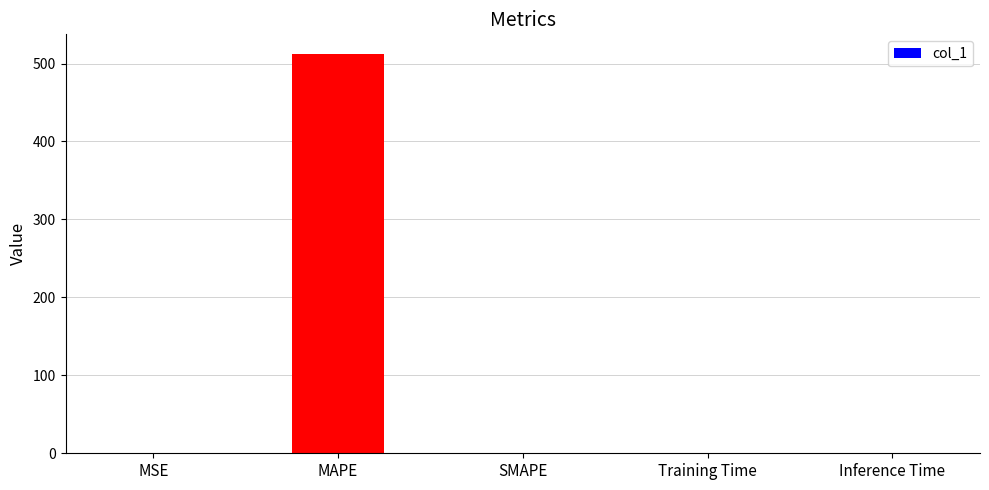

How many series are shown in this chart?

1